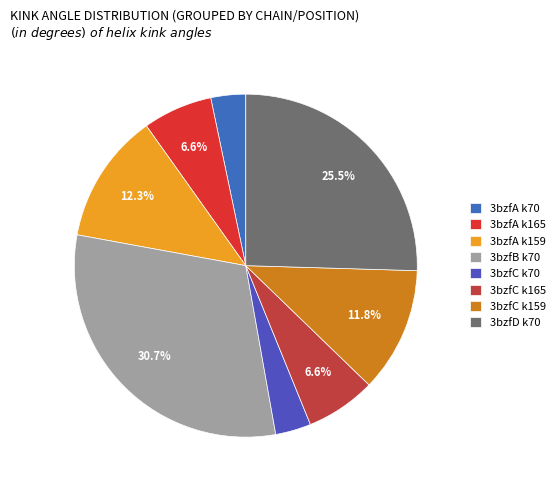

How many slices are in this pie chart?

8